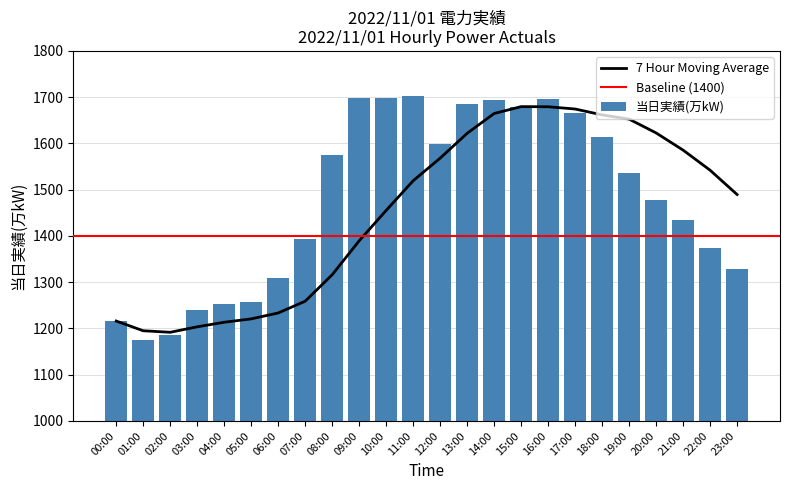

Are the bars grouped side by side (vs. stacked)?

No